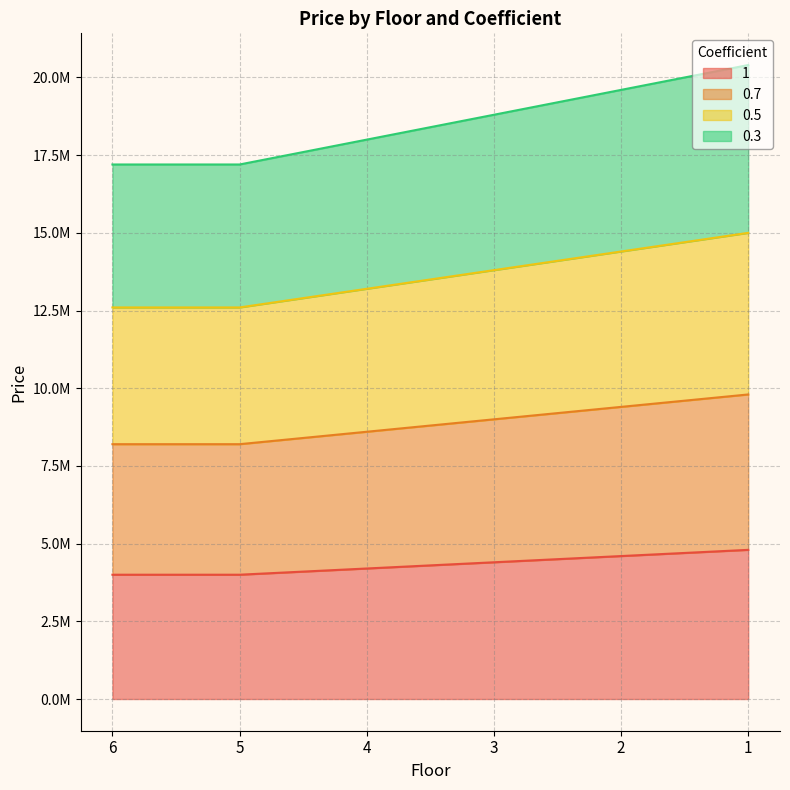

Where is 1 nearest to the value 4400000?

3